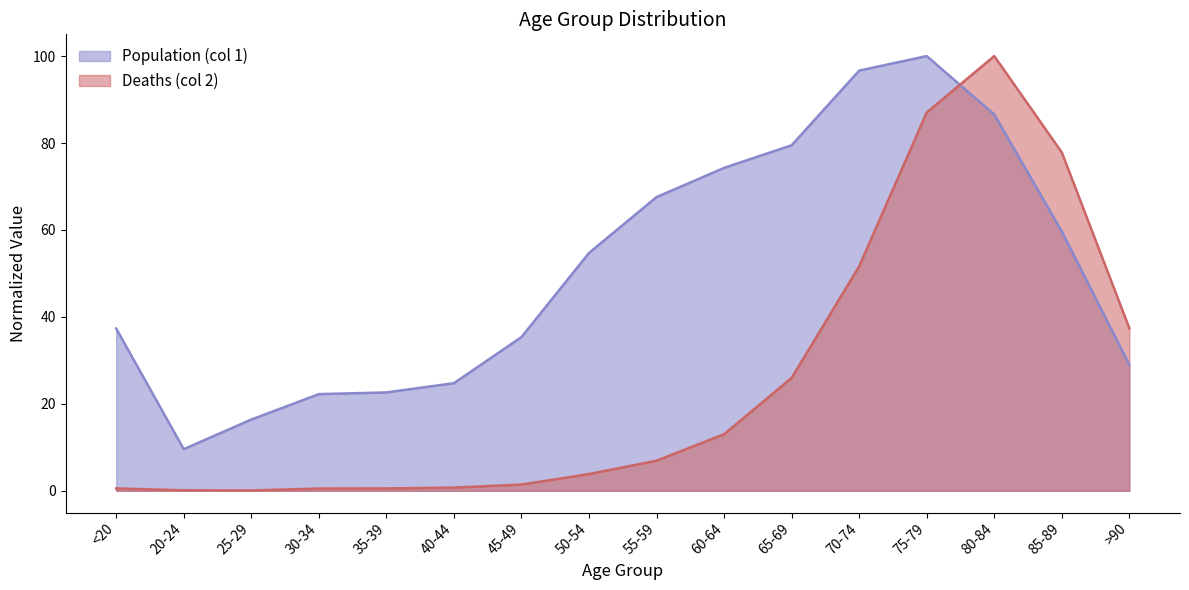

Between 80-84 and 85-89, which series saw the biggest shift?

Population (col 1)